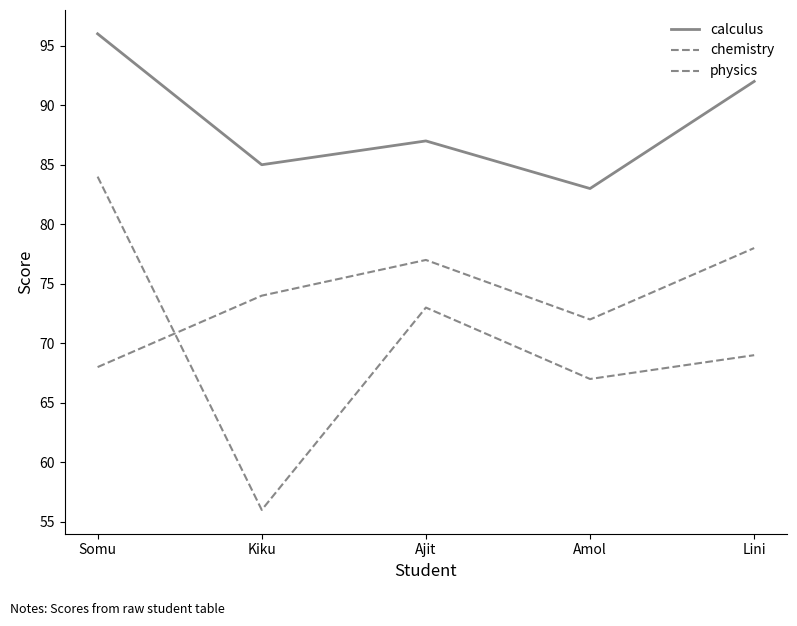

In physics, how many points are higher than both neighbors (excluding endpoints)?

1